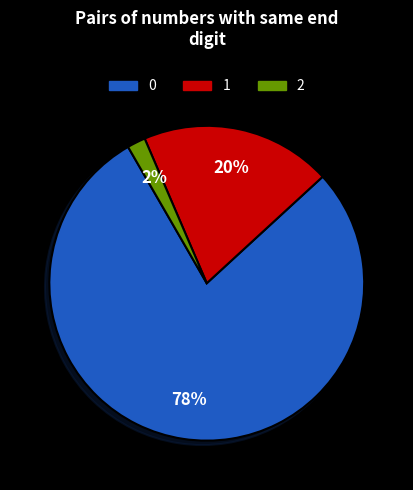

What percentage is the 1 slice, to the nearest percent?

20%